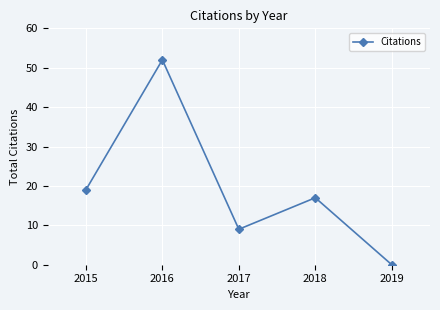

True or false: the data shows 19 at 2015.

True